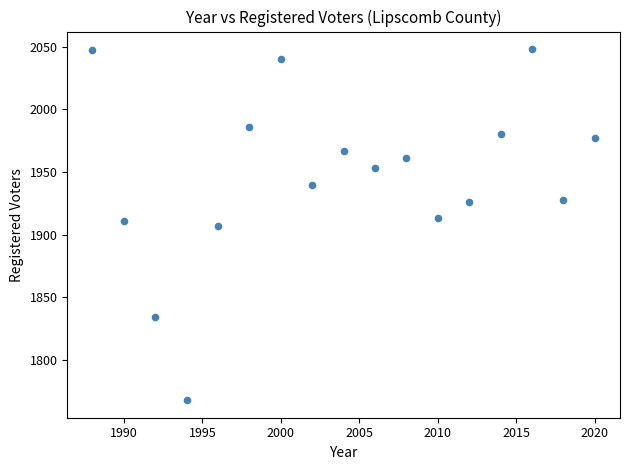

What is the range of X values (max minus min)?

32